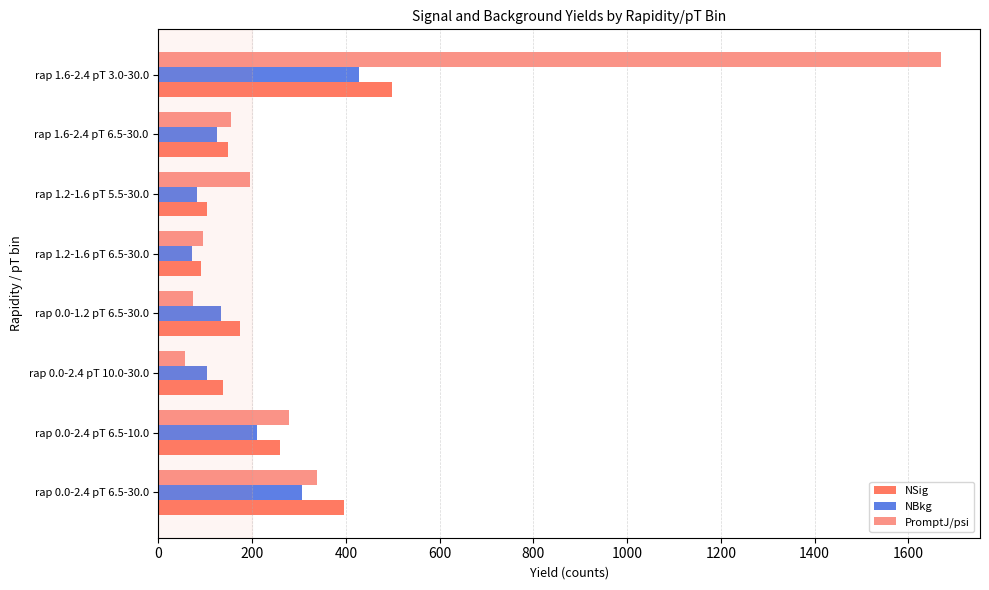

What is the smallest value displayed?

57.3